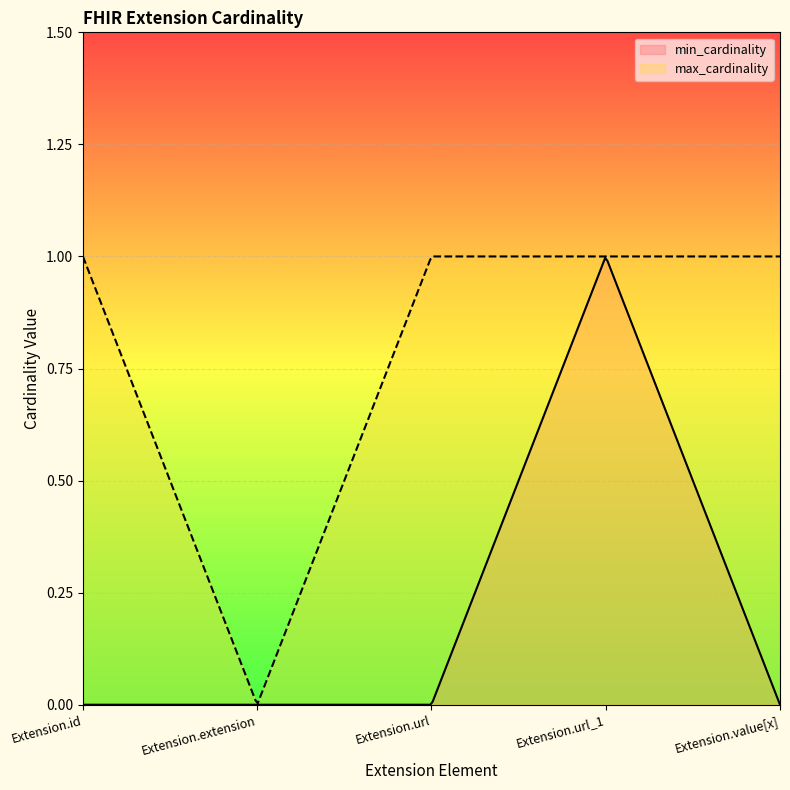

What is the label of the 1st point from the left?

Extension.id